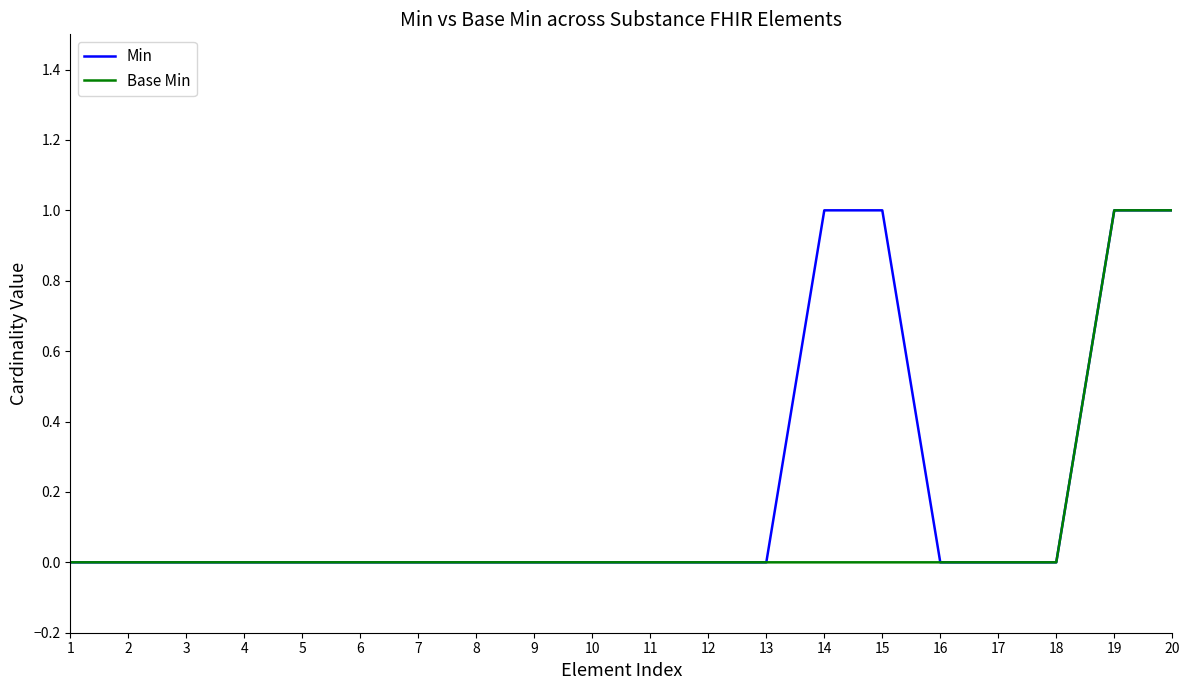

What is the difference between the maximum and minimum values in the Min series?

1